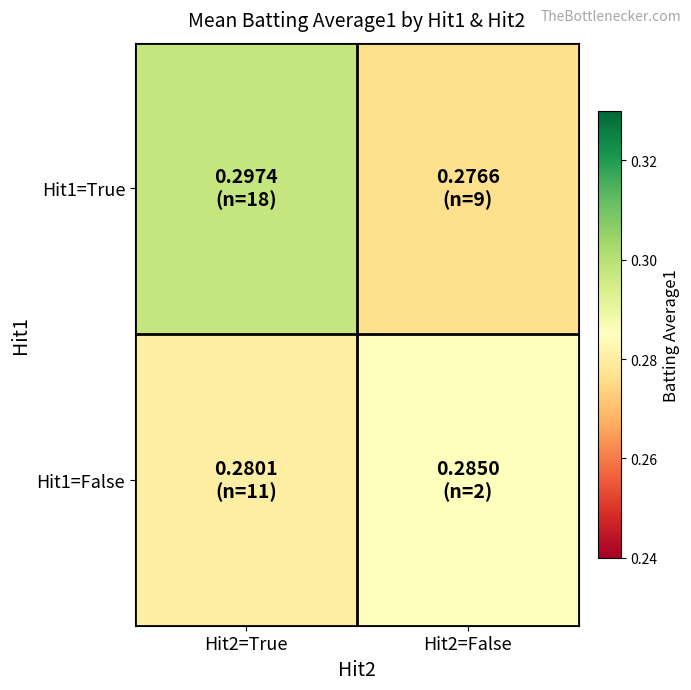

Which label corresponds to the largest value in the chart?

Hit2=True